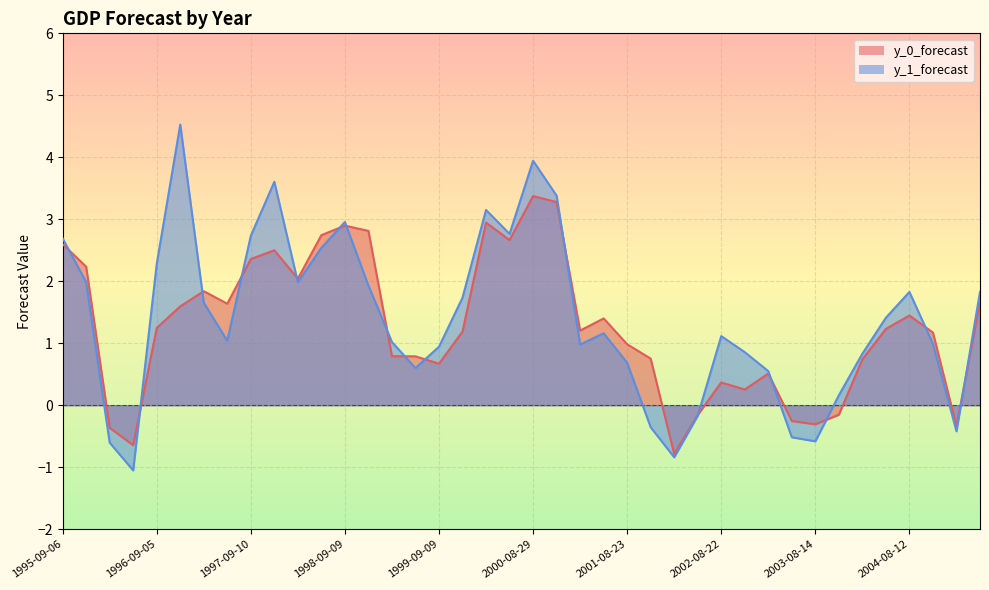

How many values in the y_1_forecast series are below 1?

17